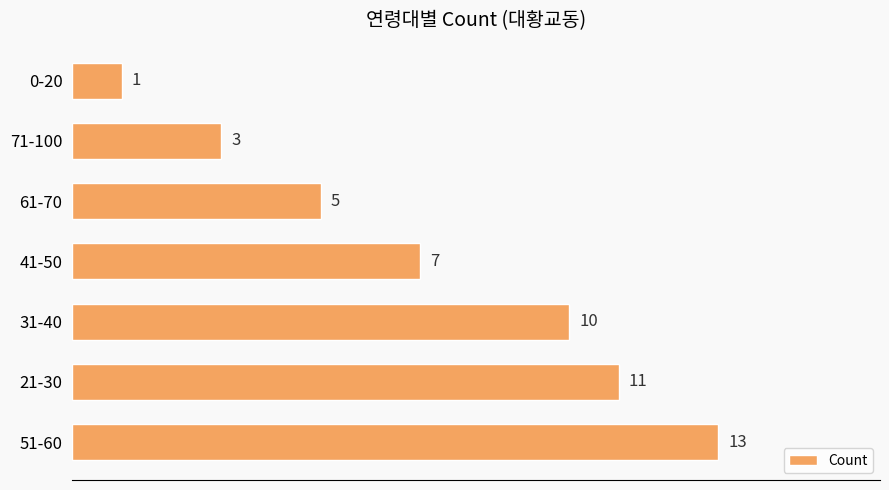

The chart shows a value of 1 at 71-100. True or false?

False